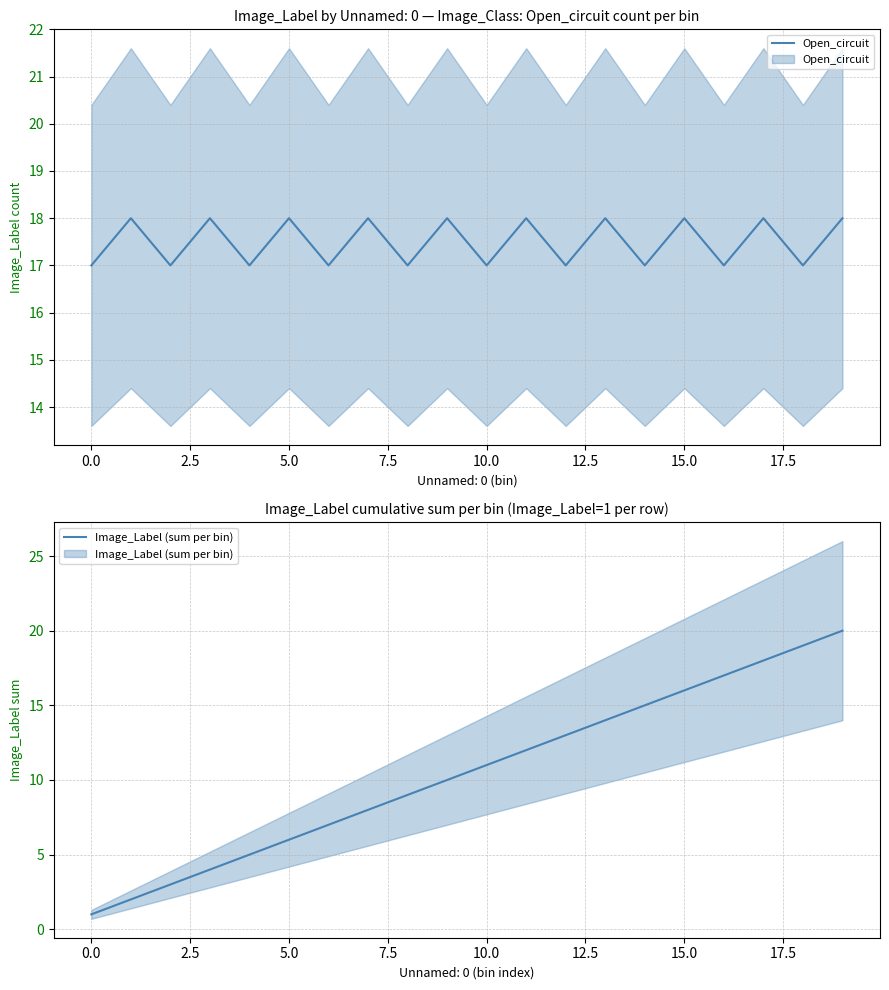

What is the spread (max minus min) of values at 13?

4